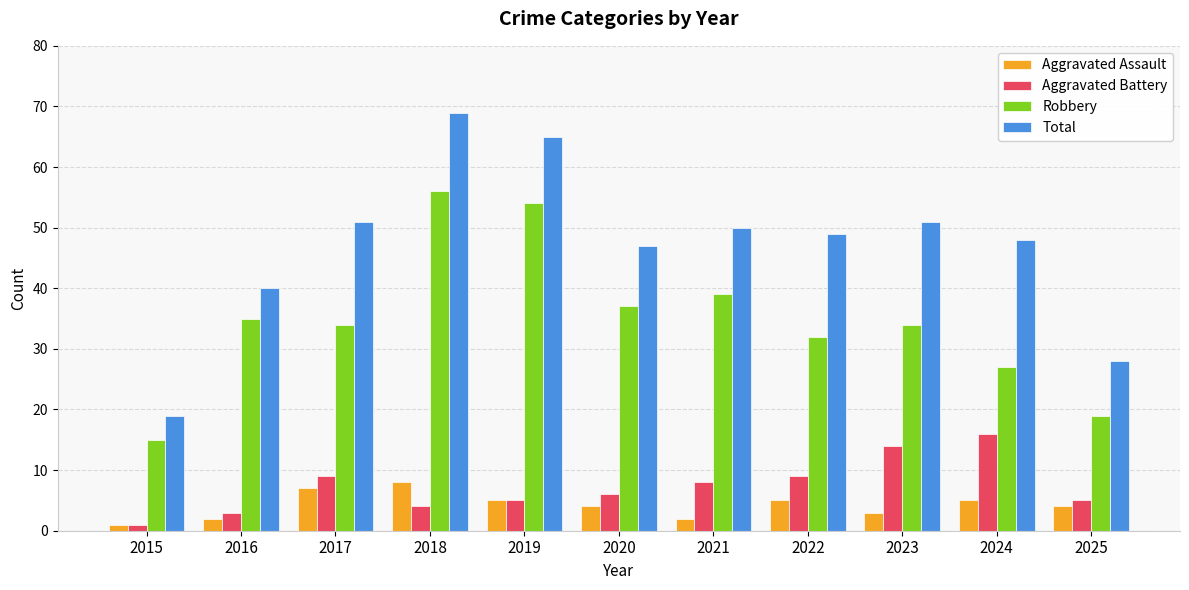

What is the value of the Aggravated Battery bar at the 1st from the left?

1